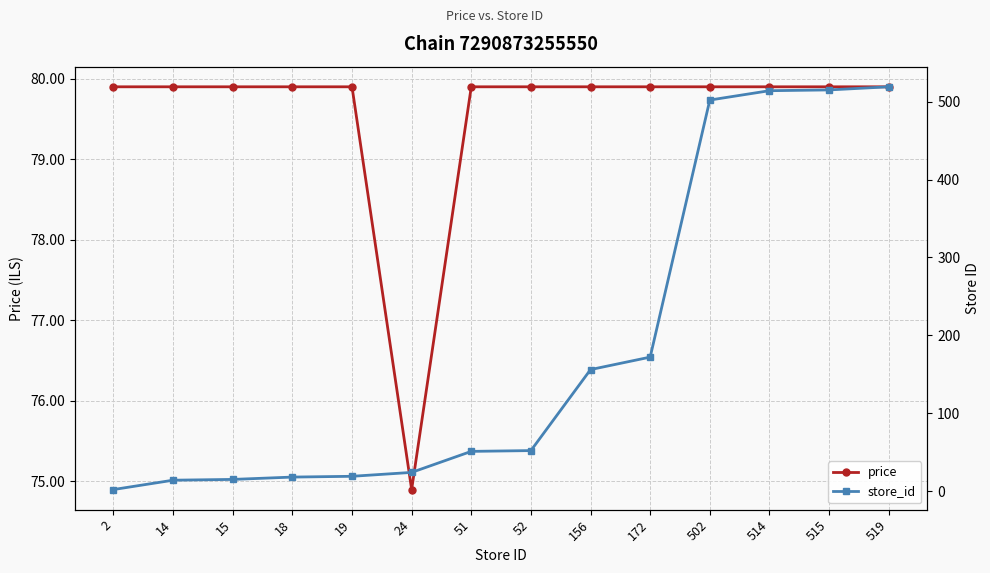

Count the number of categories in the chart.

14